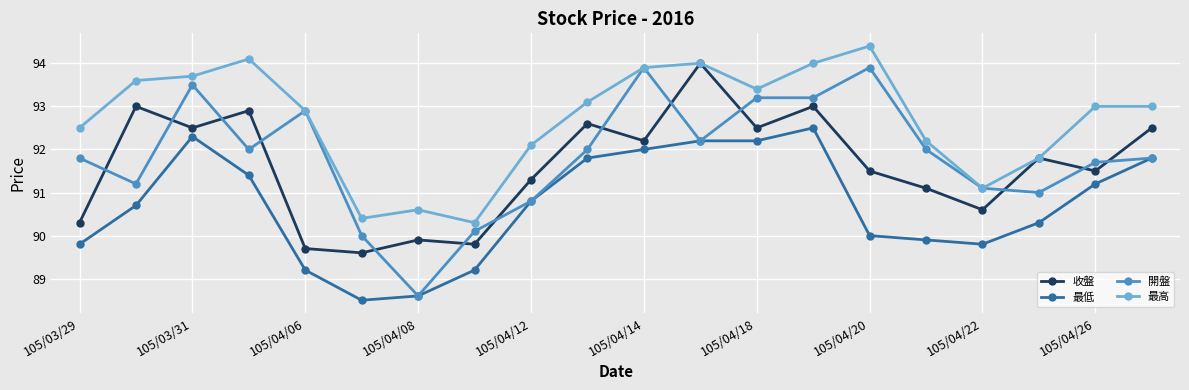

How many categories are shown in the chart?

20